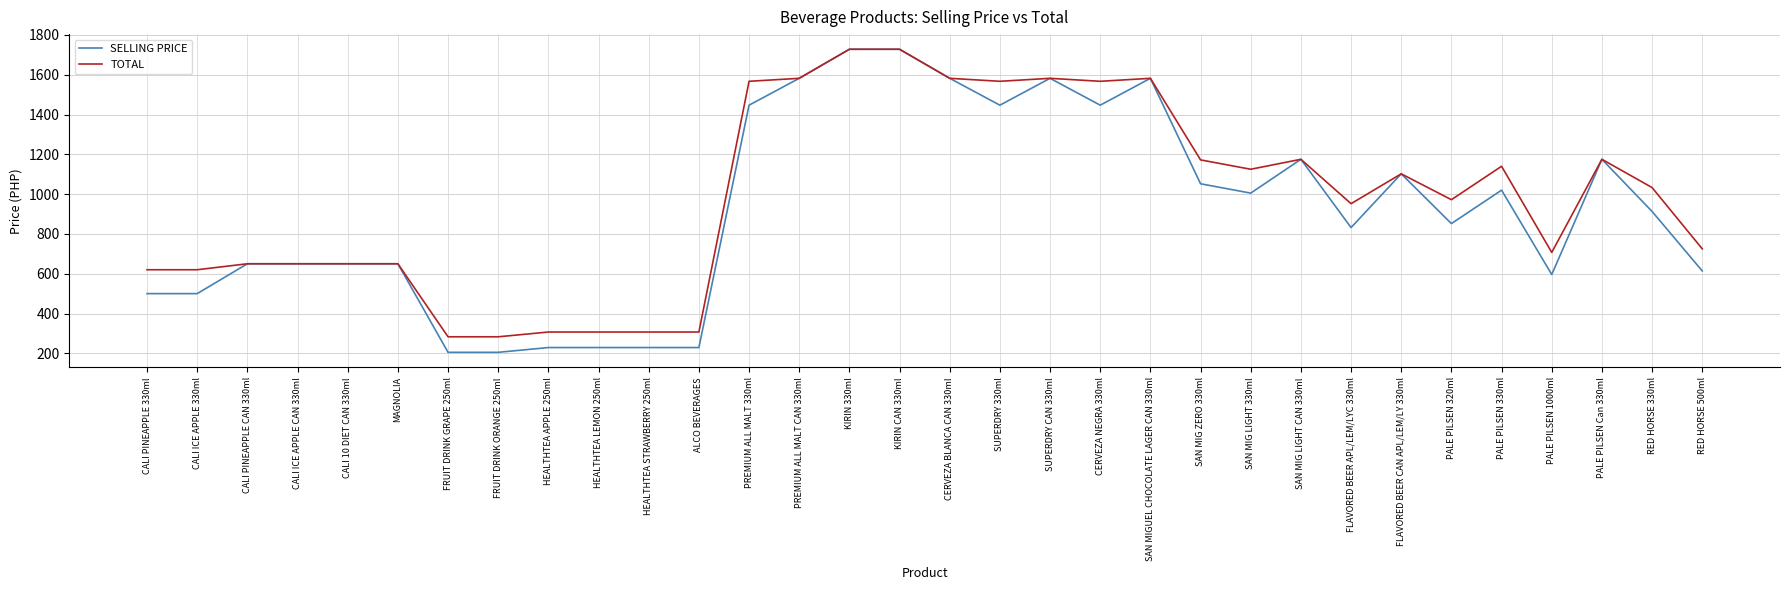

Count the number of categories in the chart.

32